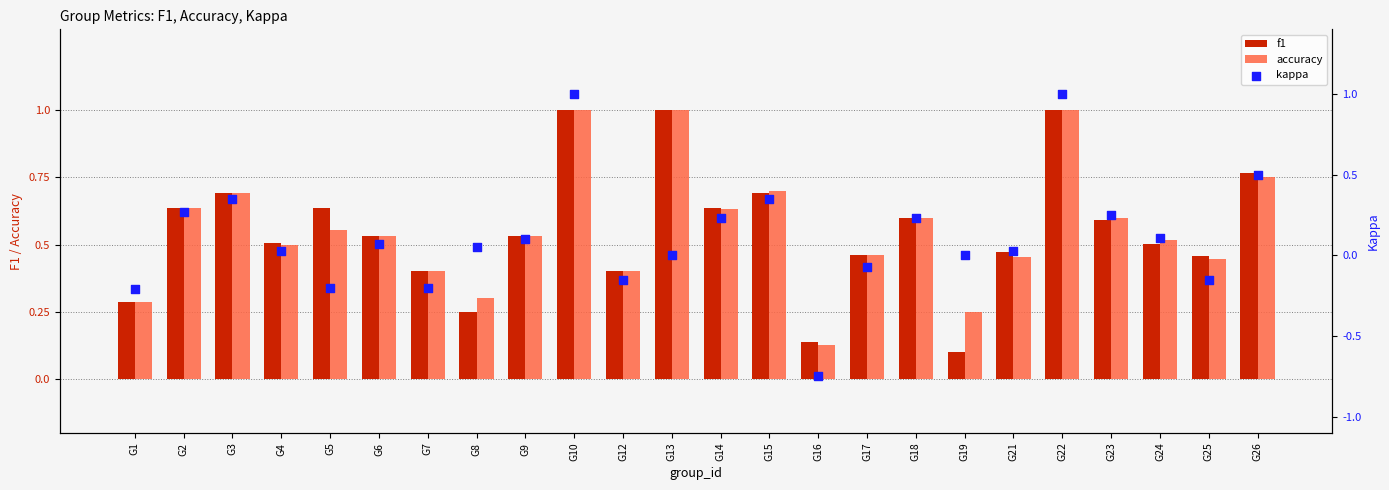

At which category is the sum across all series the highest?

G10